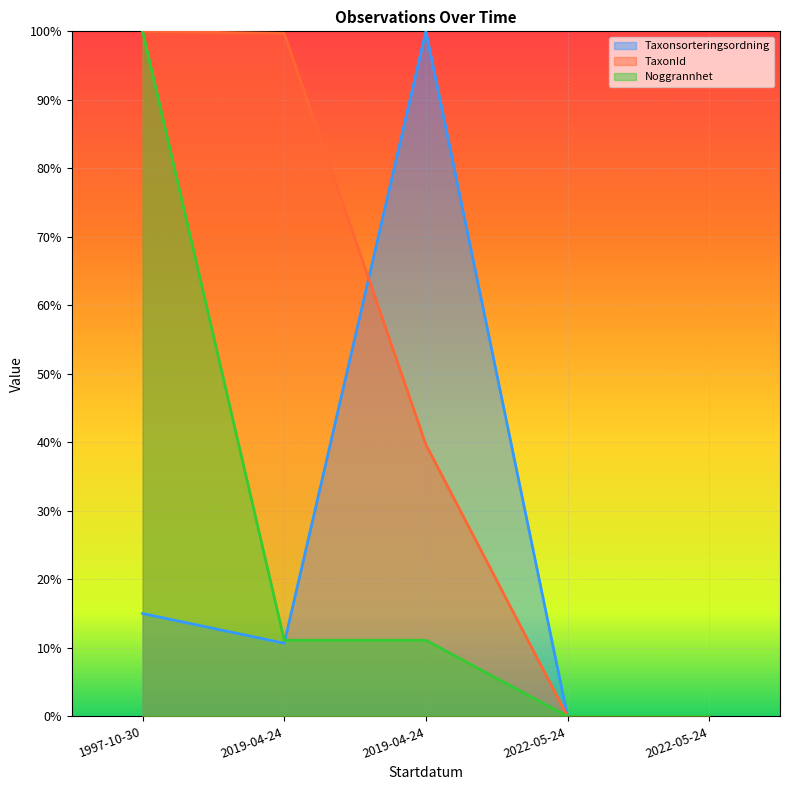

Reading right to left, extract all data points from this chart.

Taxonsorteringsordning: 2022-05-24=0.0	2022-05-24=0.0	2019-04-24=1.0	2019-04-24=0.1	1997-10-30=0.2
TaxonId: 2022-05-24=0.0	2022-05-24=0.0	2019-04-24=0.4	2019-04-24=1.0	1997-10-30=1.0
Noggrannhet: 2022-05-24=0.0	2022-05-24=0.0	2019-04-24=0.1	2019-04-24=0.1	1997-10-30=1.0